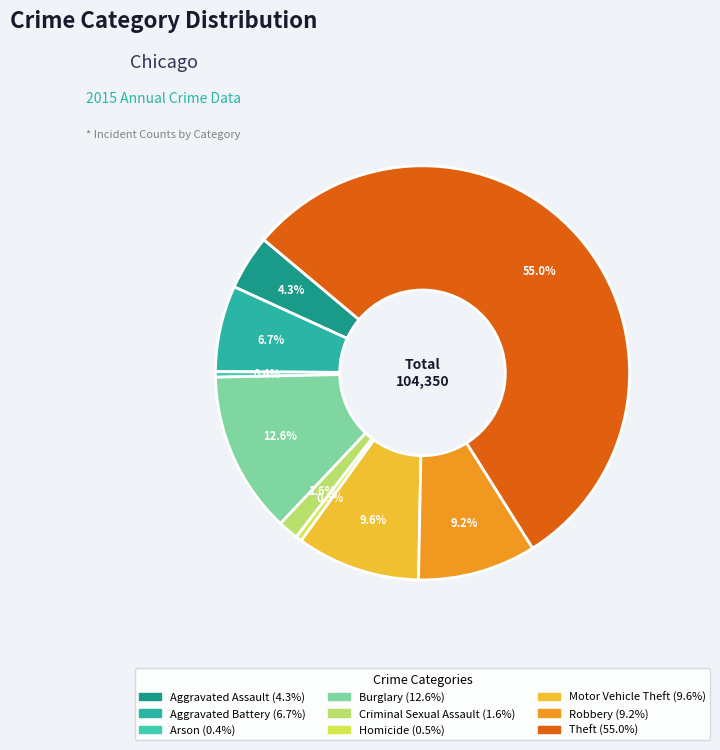

Rank the categories by value from highest to lowest.

Theft, Burglary, Motor Vehicle Theft, Robbery, Aggravated Battery, Aggravated Assault, Criminal Sexual Assault, Homicide, Arson